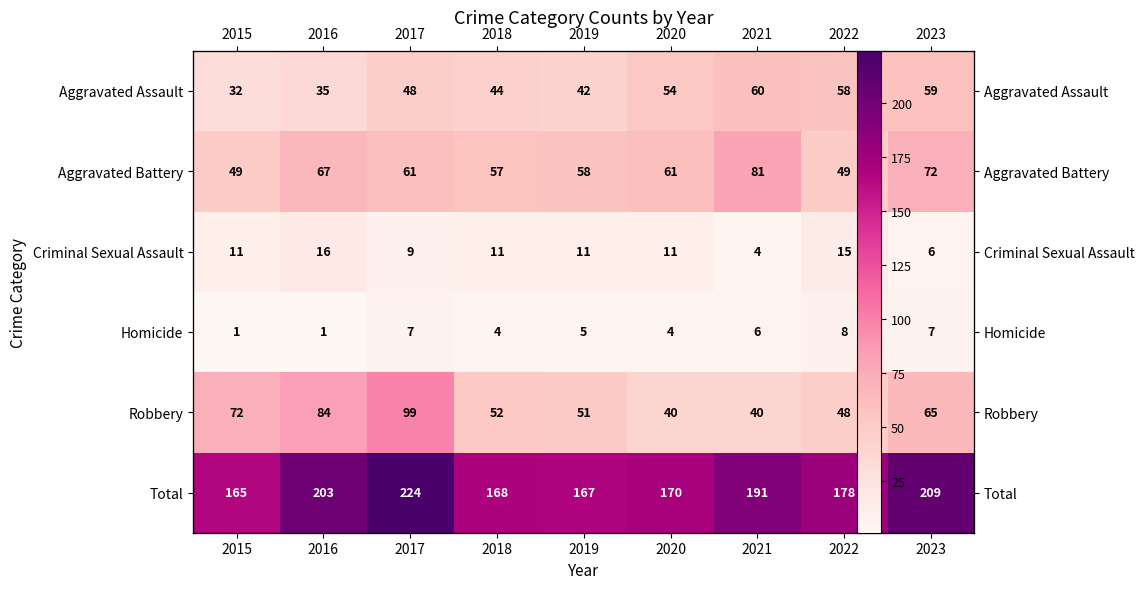

Where is Homicide nearest to the value 4?

2018